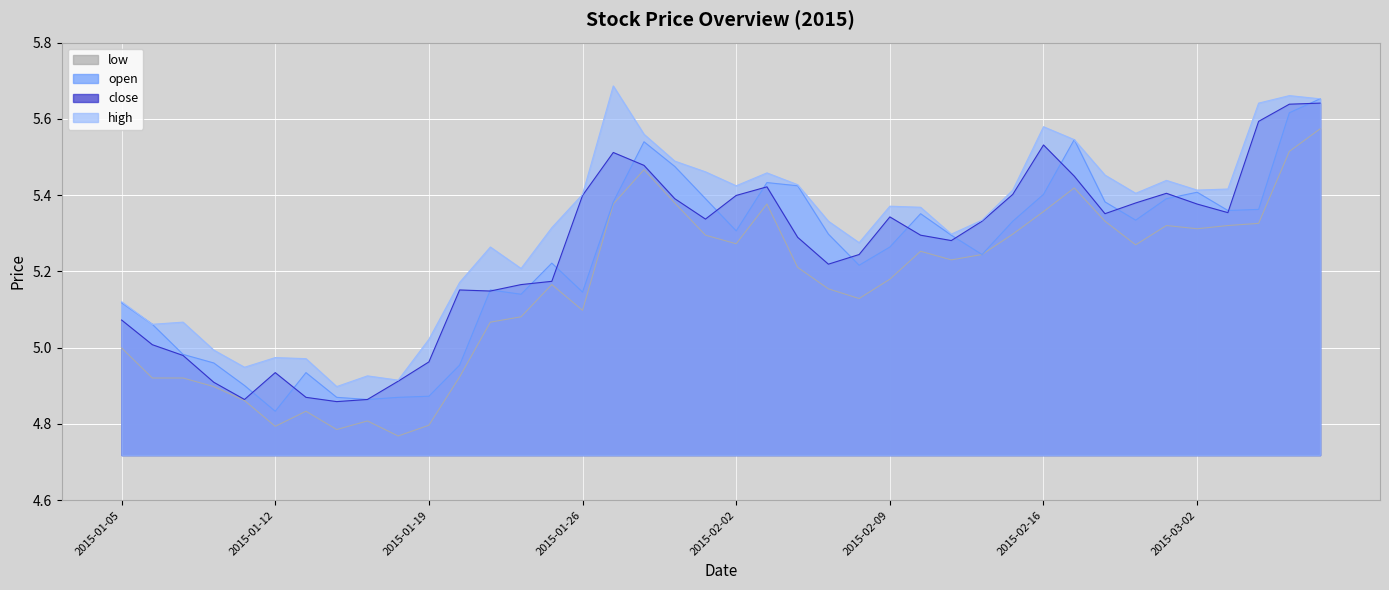

Count the number of data series in this chart.

4